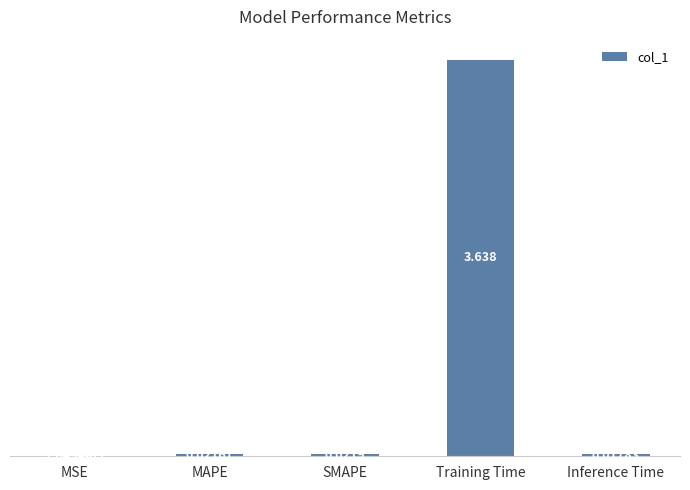

Are the bars horizontal?

No